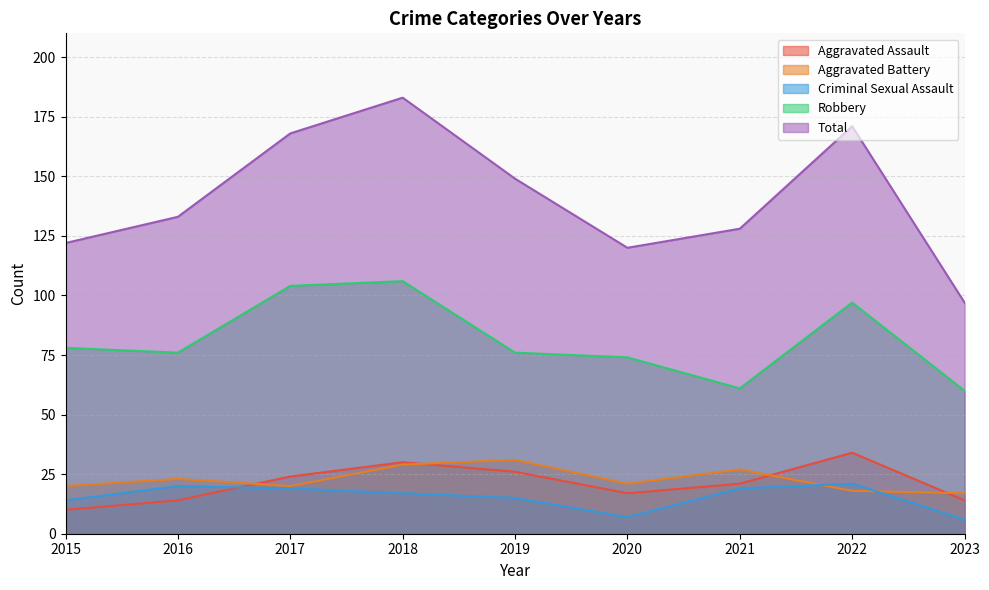

What is the minimum value shown in the chart?

6